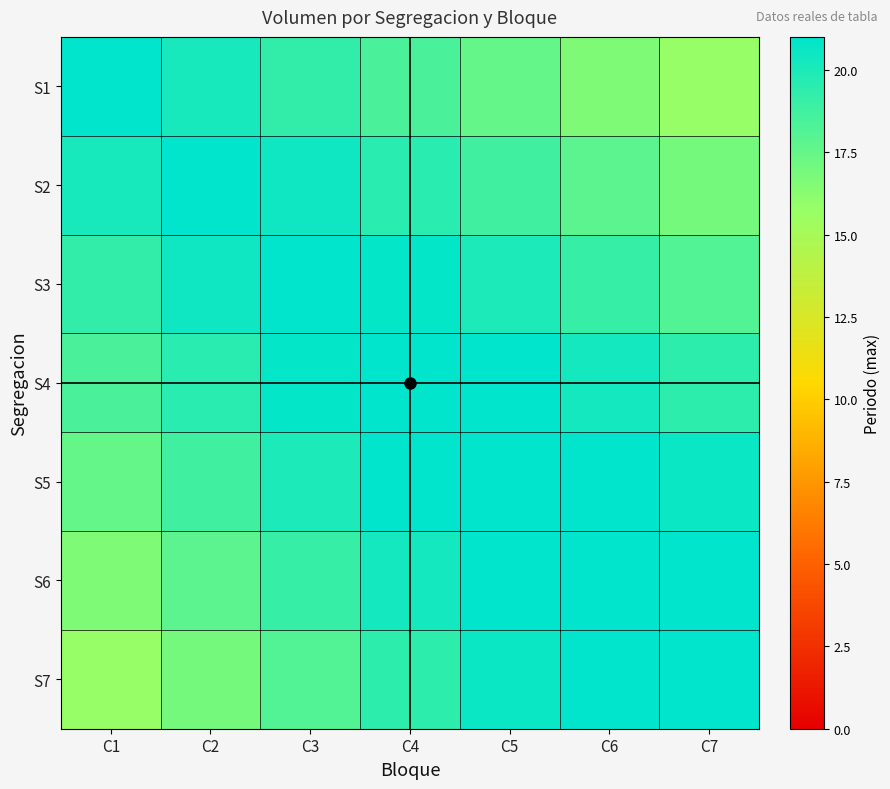

Rank the series by their maximum value, from highest to lowest.

S7, S6, S5, S4, S3, S2, S1